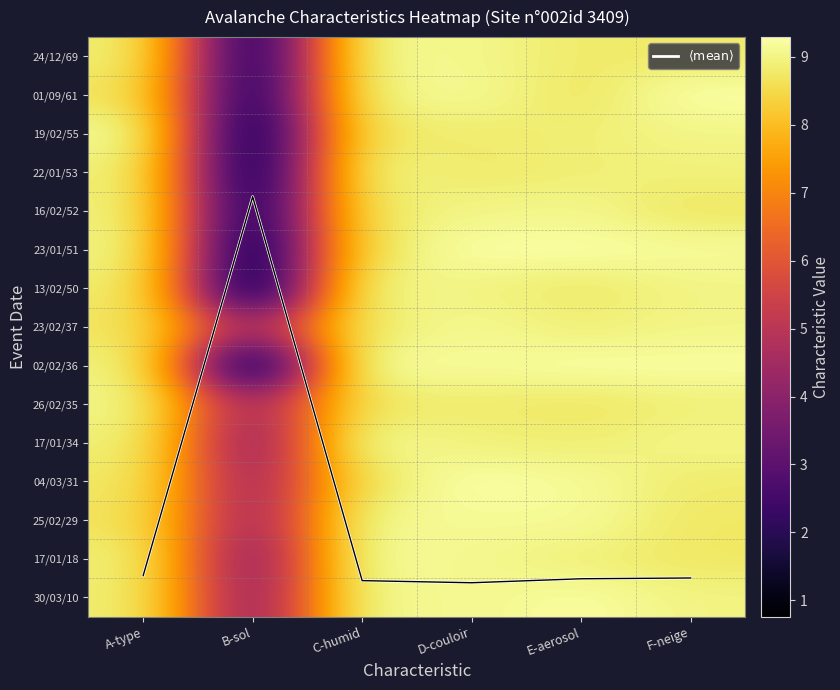

Which has a higher value, C-humid or D-couloir?

D-couloir